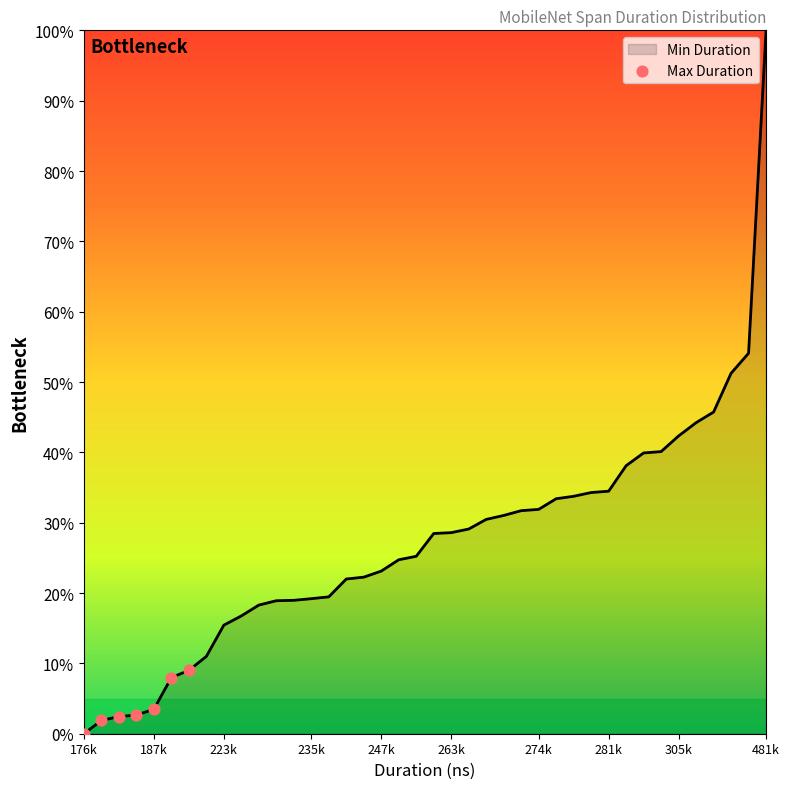

What is the maximum value shown in the chart?

100.0